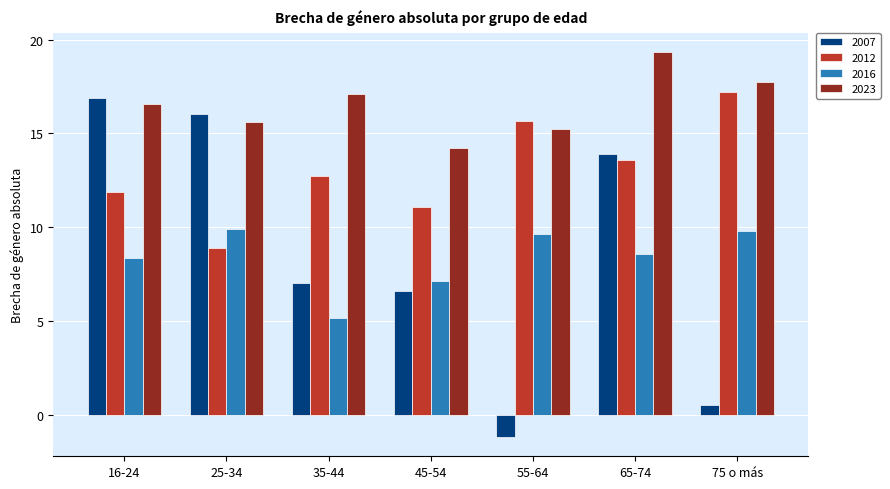

What is the total value across all series at 75 o más?

45.3